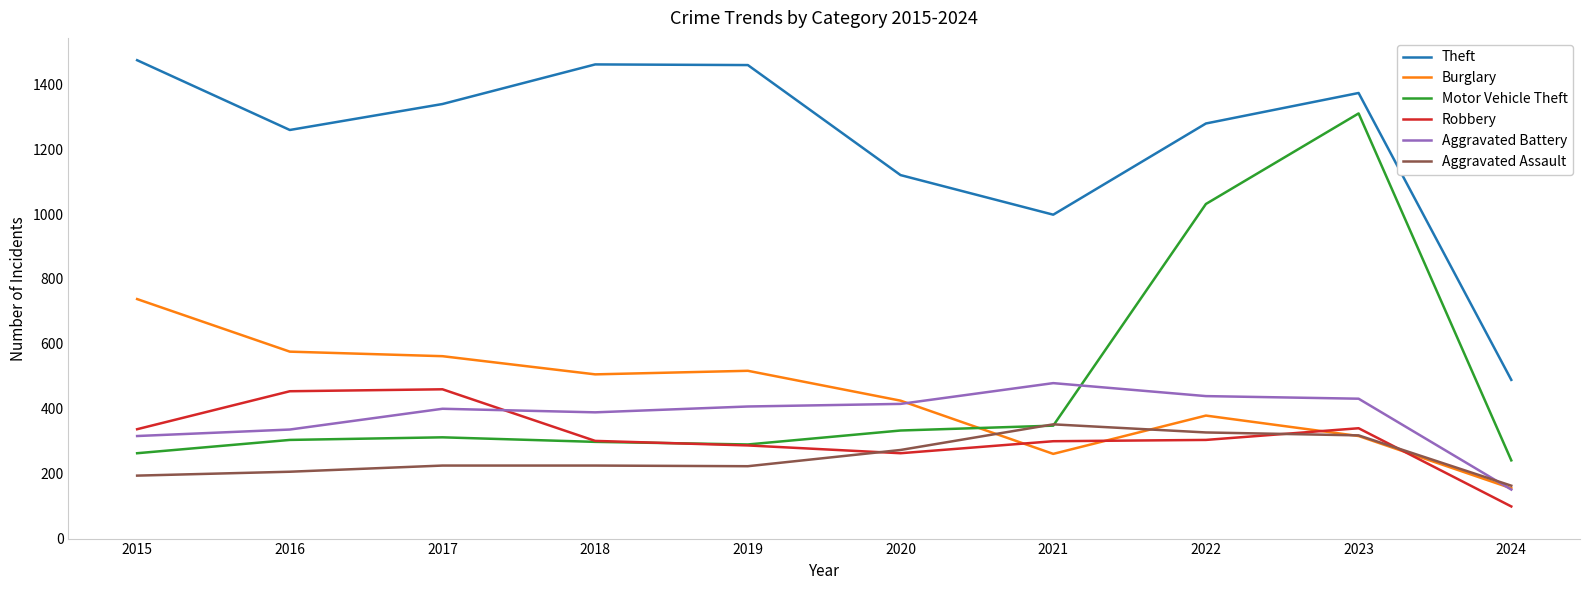

The Aggravated Assault series shows 225 at 2017. True or false?

True